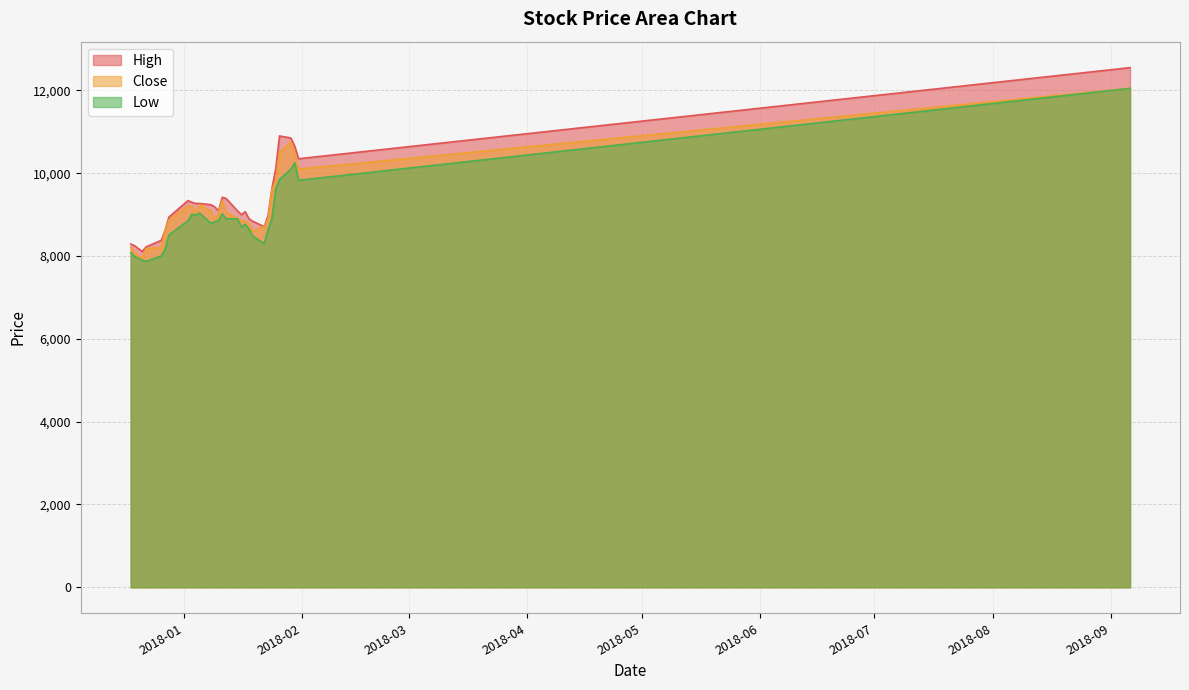

What is the sum of the Low values at 2018-01-31 and 2018-01-23?

18470